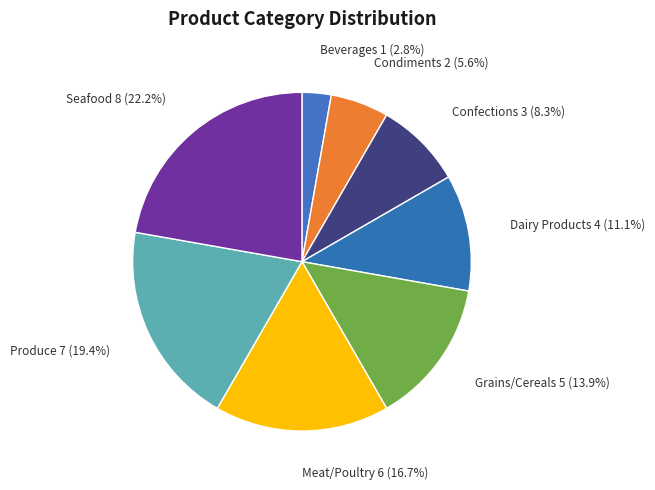

How many slices are in this pie chart?

8